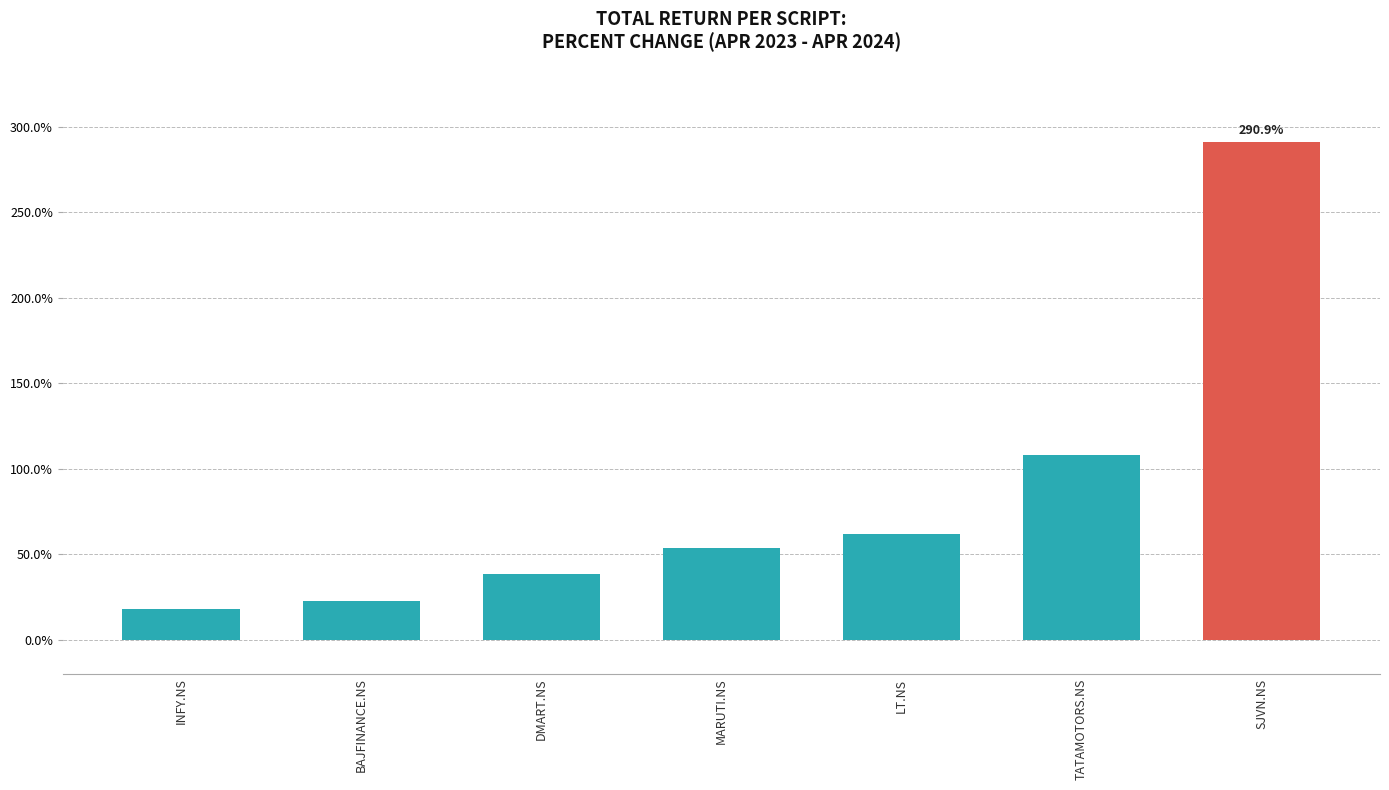

The chart shows a value of 501.3 at SJVN.NS. True or false?

False